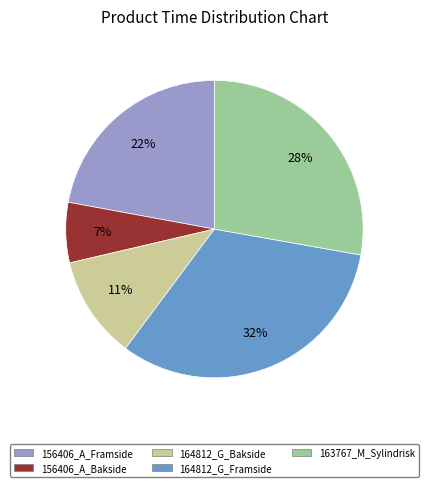

Is the sum of 163767_M_Sylindrisk and 164812_G_Bakside greater than half?

No